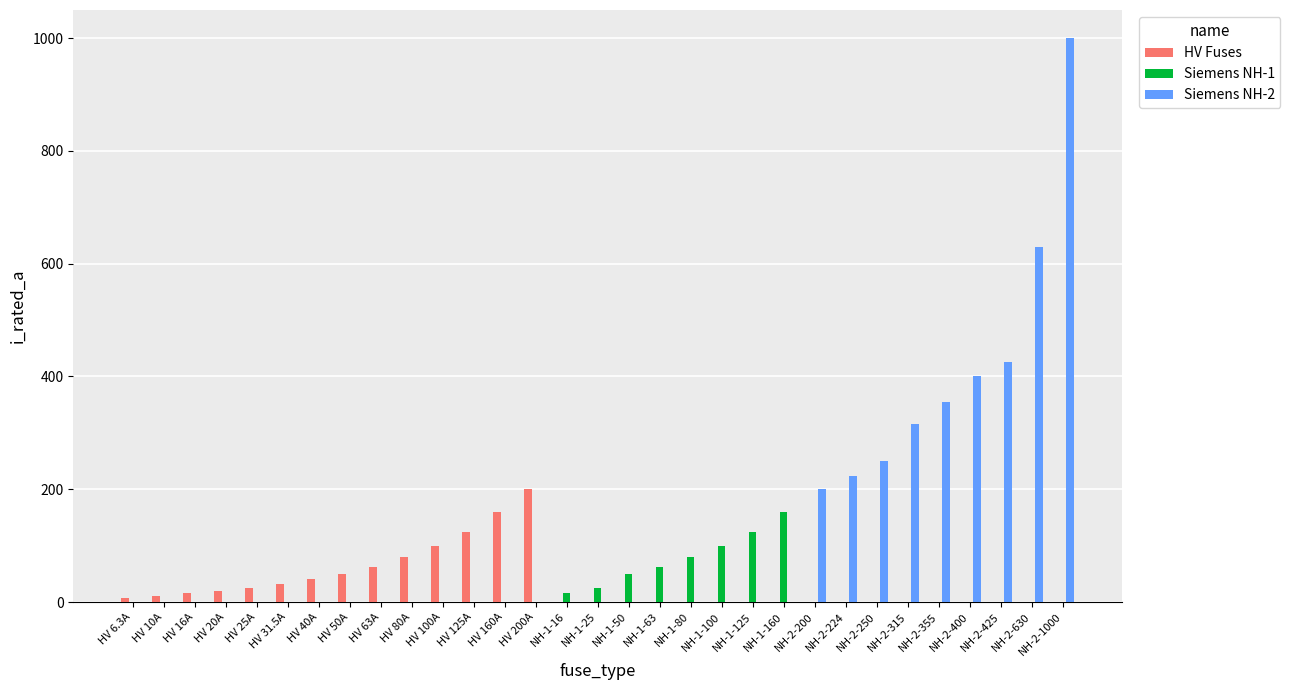

Which series has the widest spread of values?

Siemens NH-2